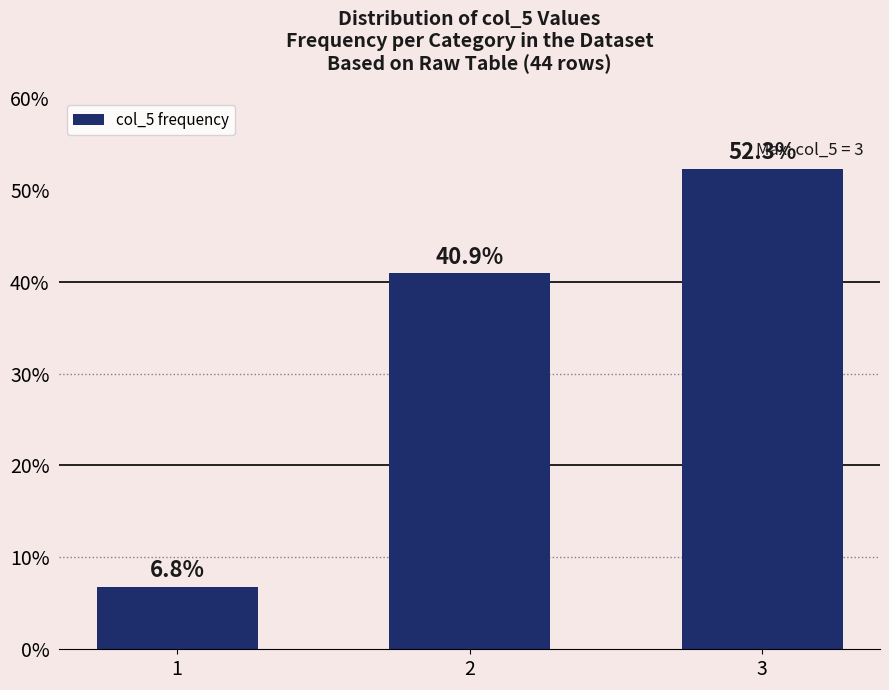

List the labels in order of value, largest first.

3, 2, 1